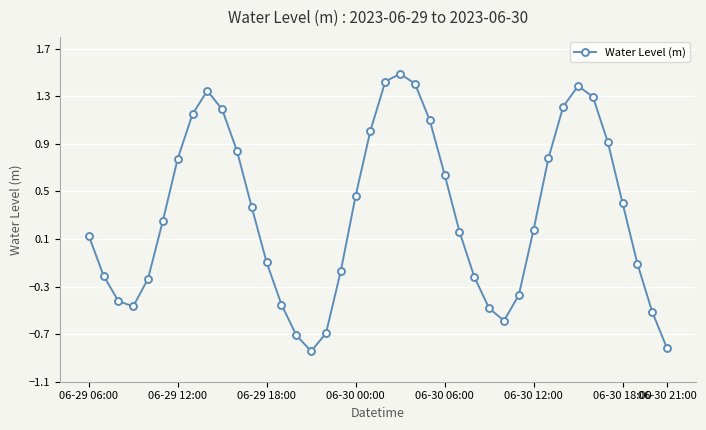

True or false: the data has more than 0 interior local peaks.

True